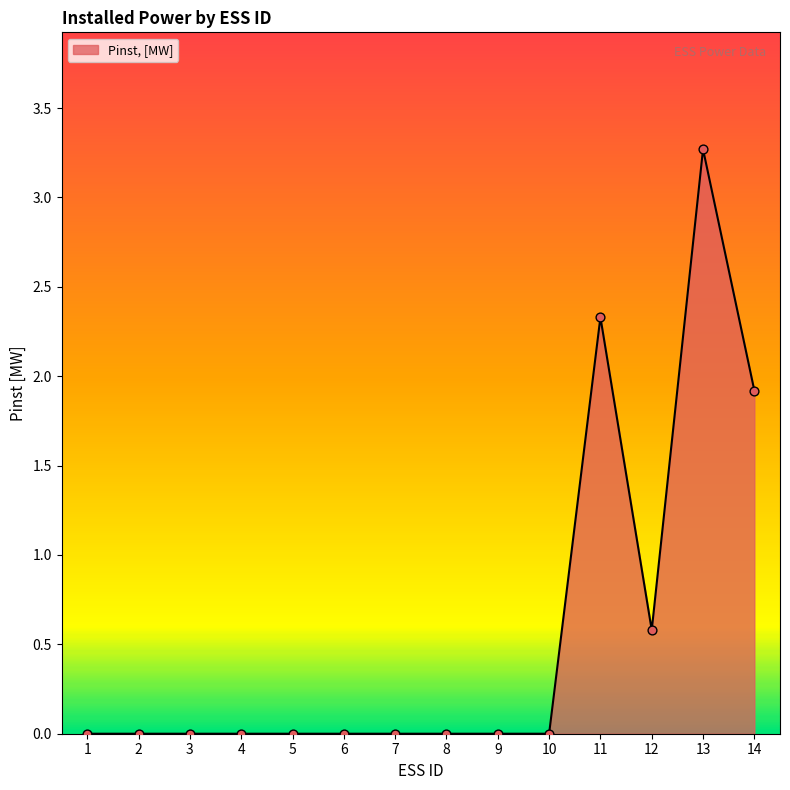

What is the change in value from 7 to 14?

+1.9